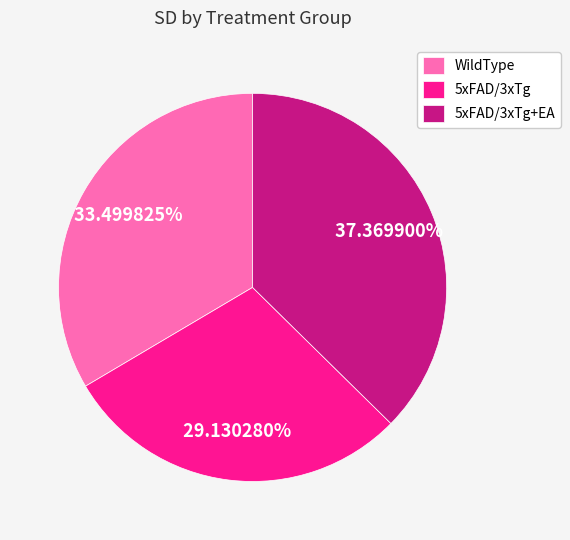

Is it true that WildType is 33% of the pie?

True